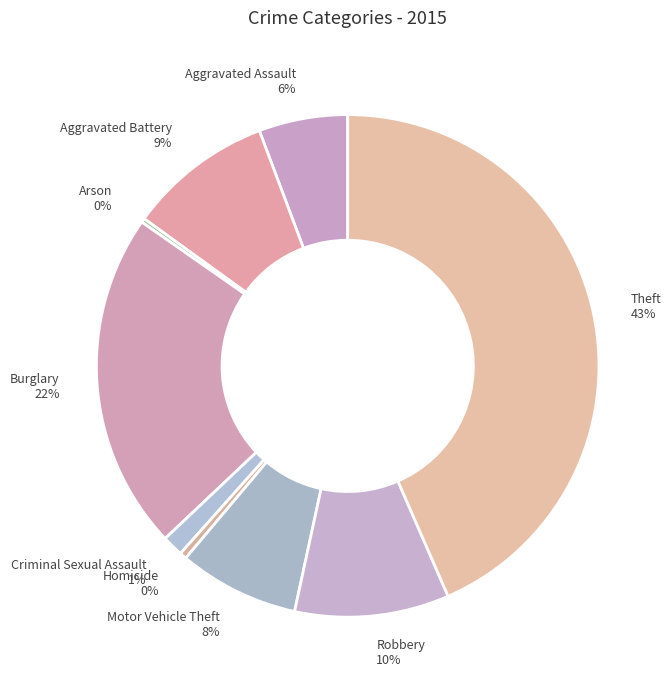

What percentage is the Aggravated Assault slice, to the nearest percent?

6%